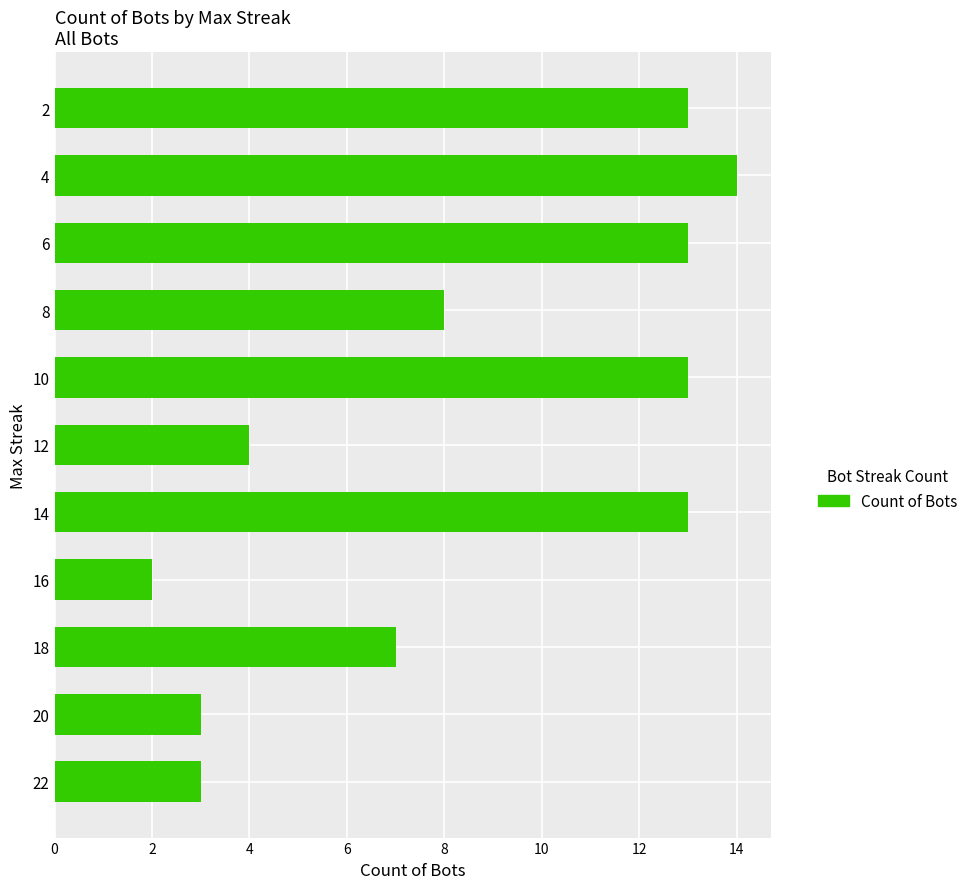

Where is the data nearest to the value 8?

8